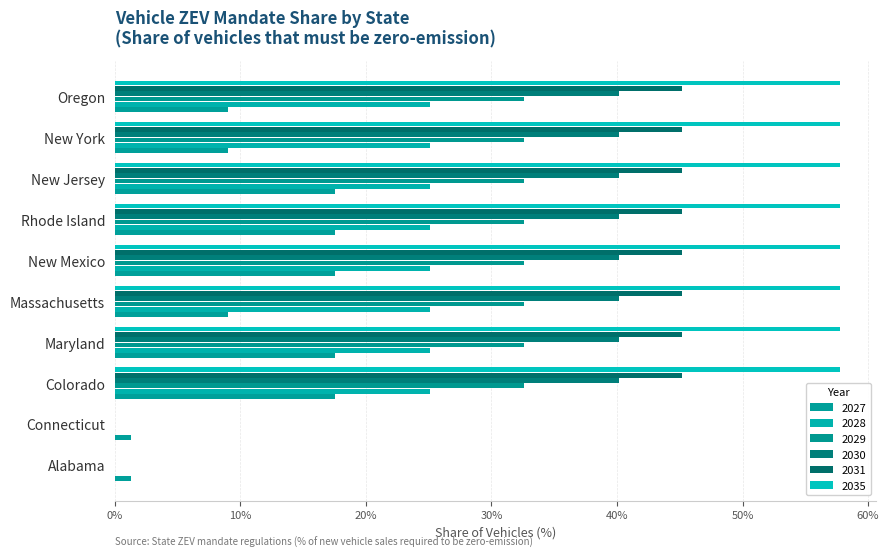

Read the 2028 value at Oregon.

25.1